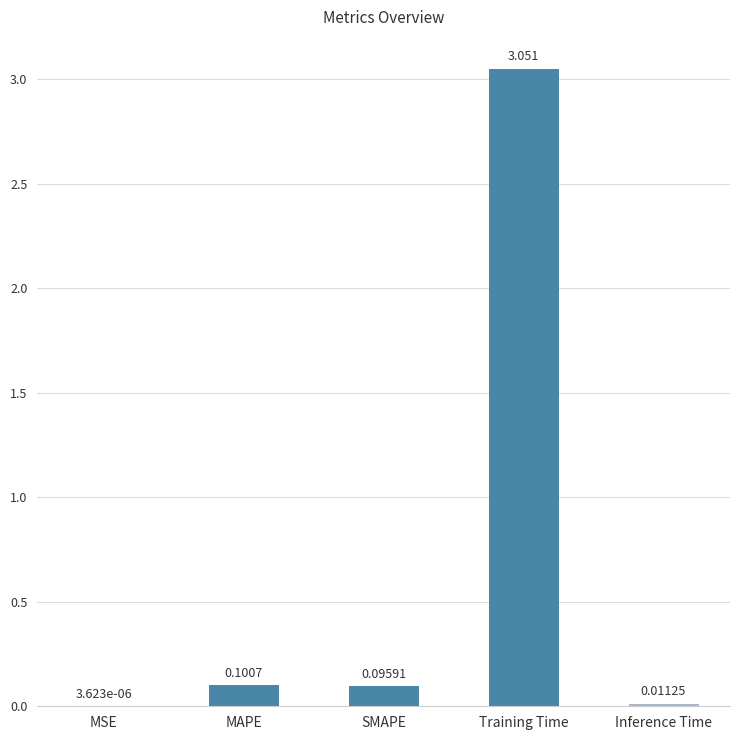

At which category does the chart reach its peak across all series?

Training Time